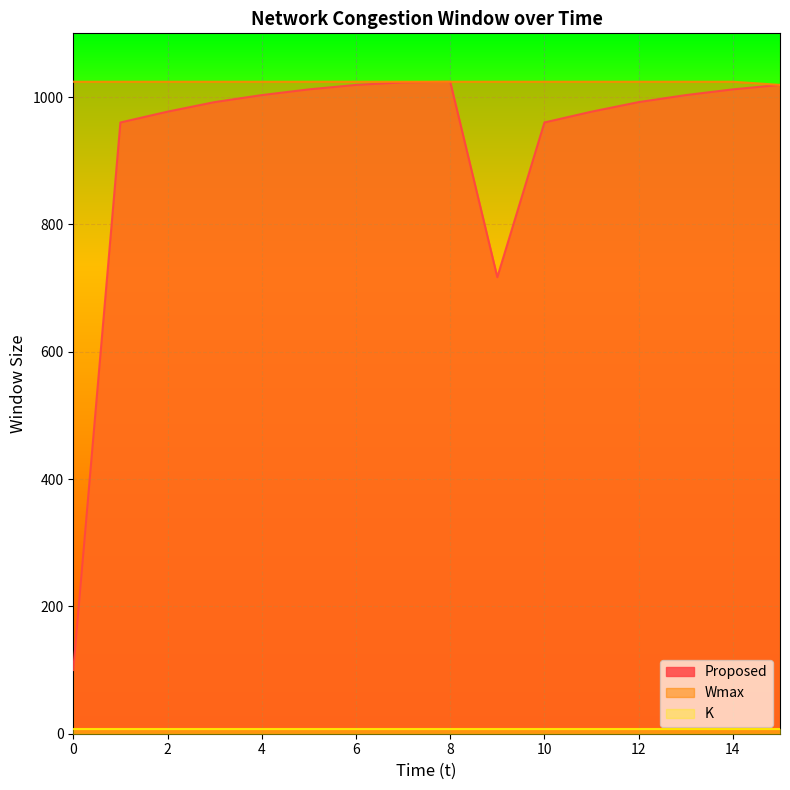

What is the minimum value for Proposed?

100